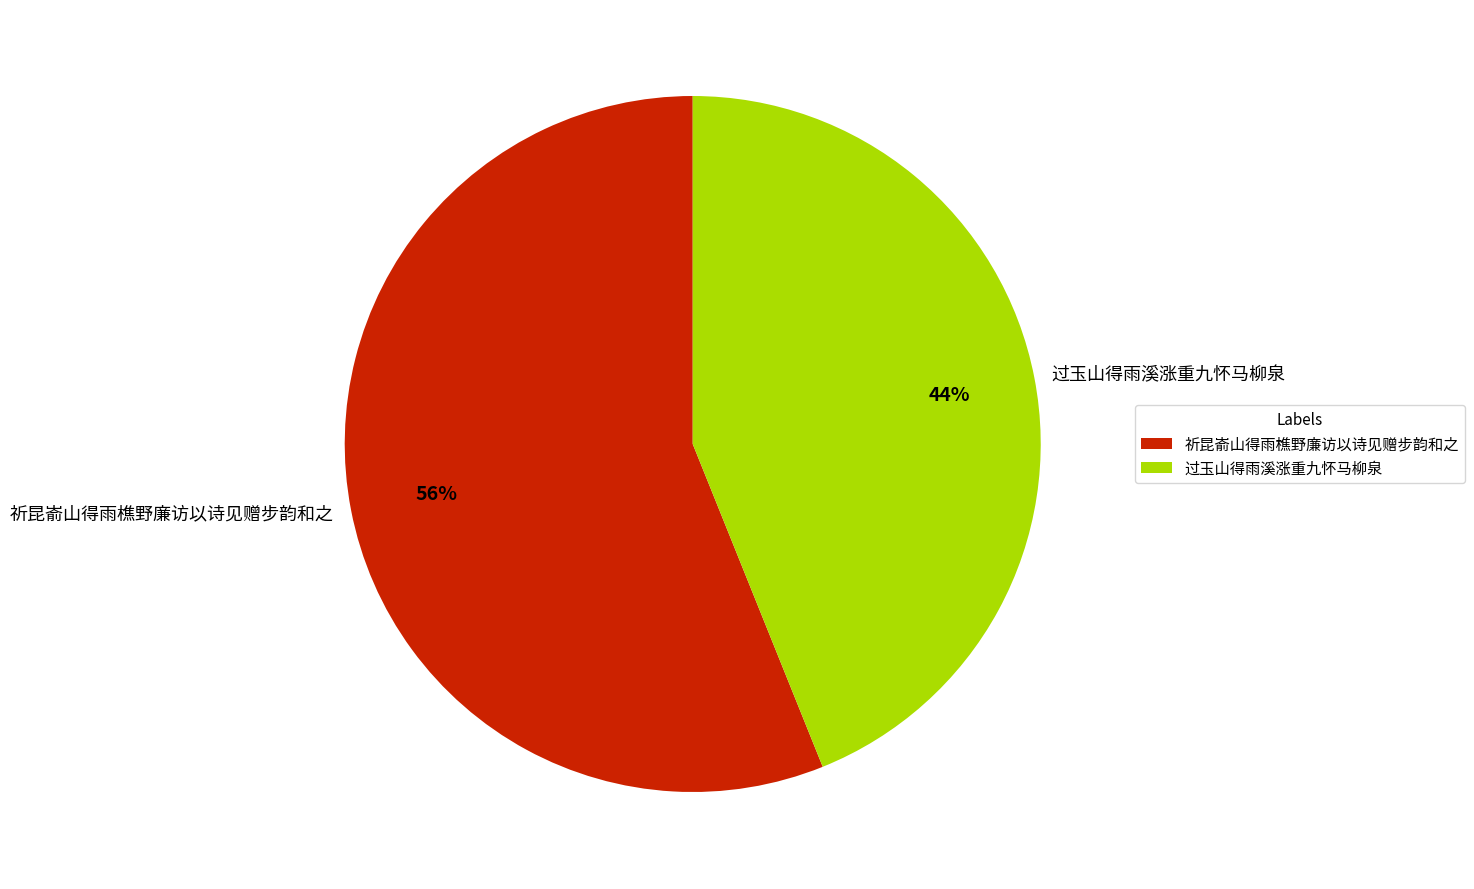

Is the sum of 祈昆嵛山得雨樵野廉访以诗见赠步韵和之 and 过玉山得雨溪涨重九怀马柳泉 greater than half?

Yes